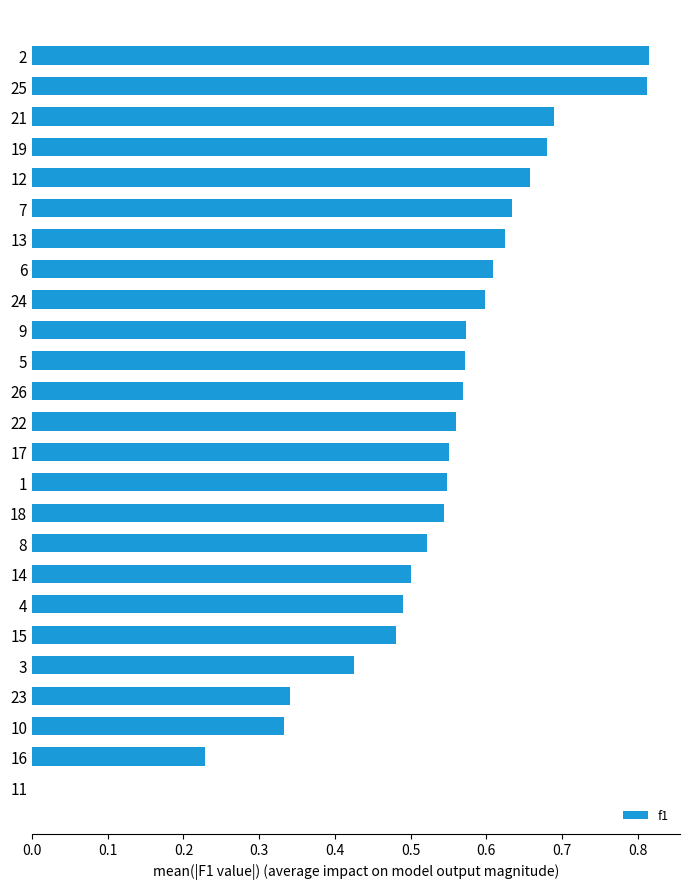

Is it true that the value at 22 is 0.2?

False